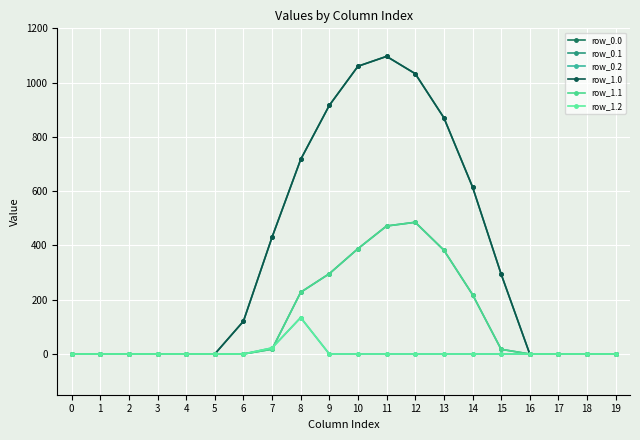

Is the value of row_1.2 at 11 greater than the value of row_1.0 at 16?

No